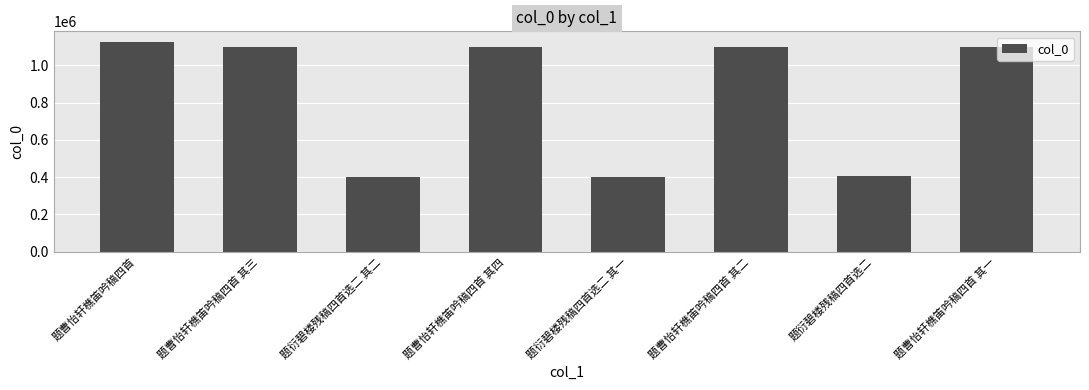

What is the difference between the maximum and minimum values?

724091